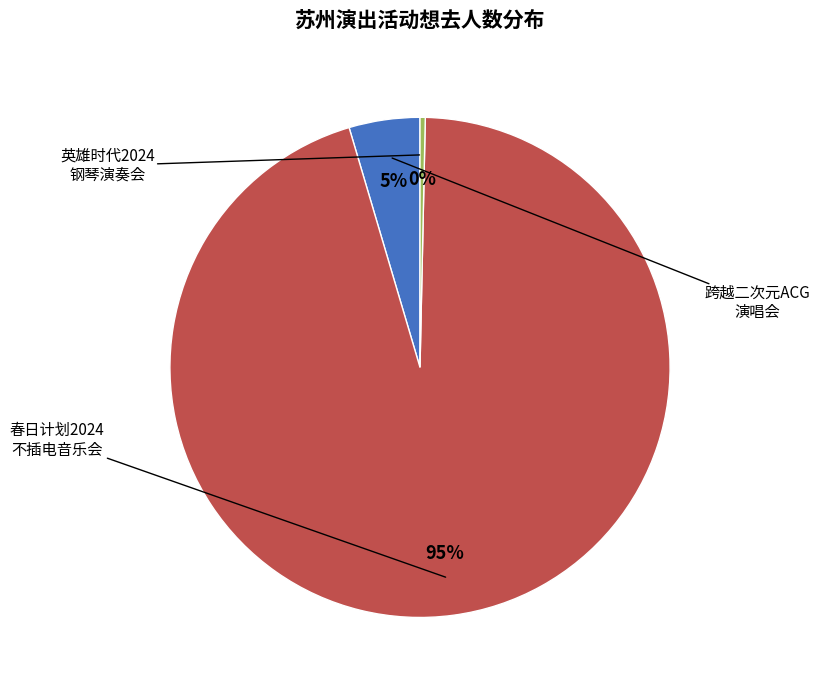

Count the number of slices in the pie.

3